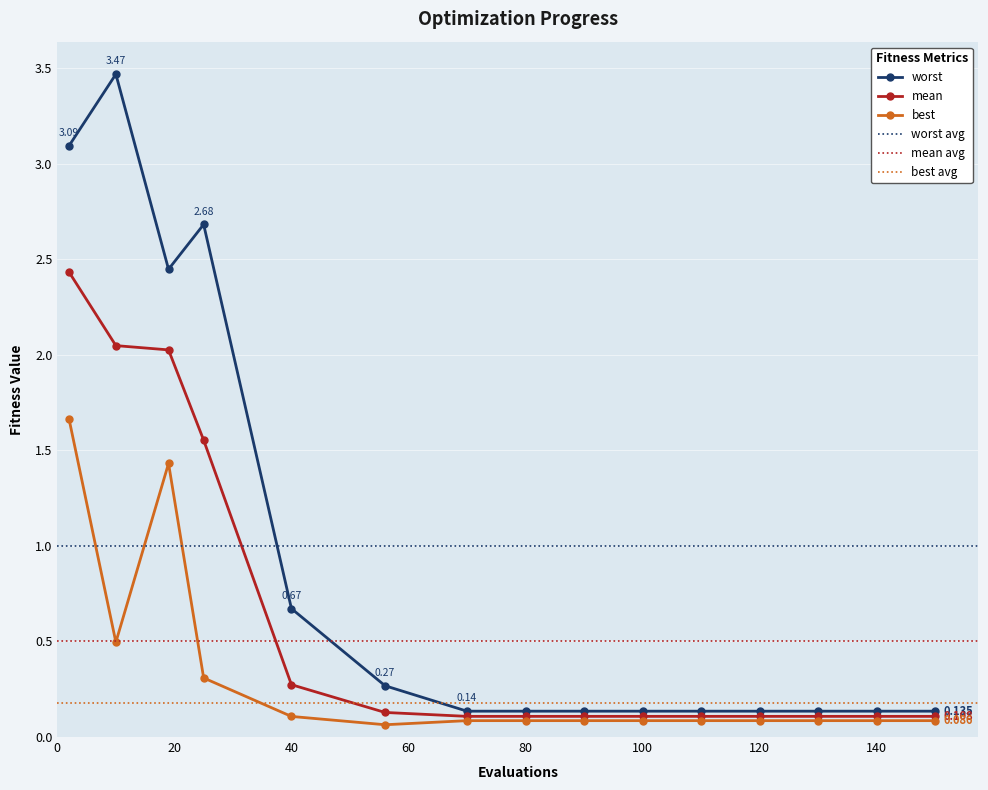

How many interior local valleys does the worst series have?

1